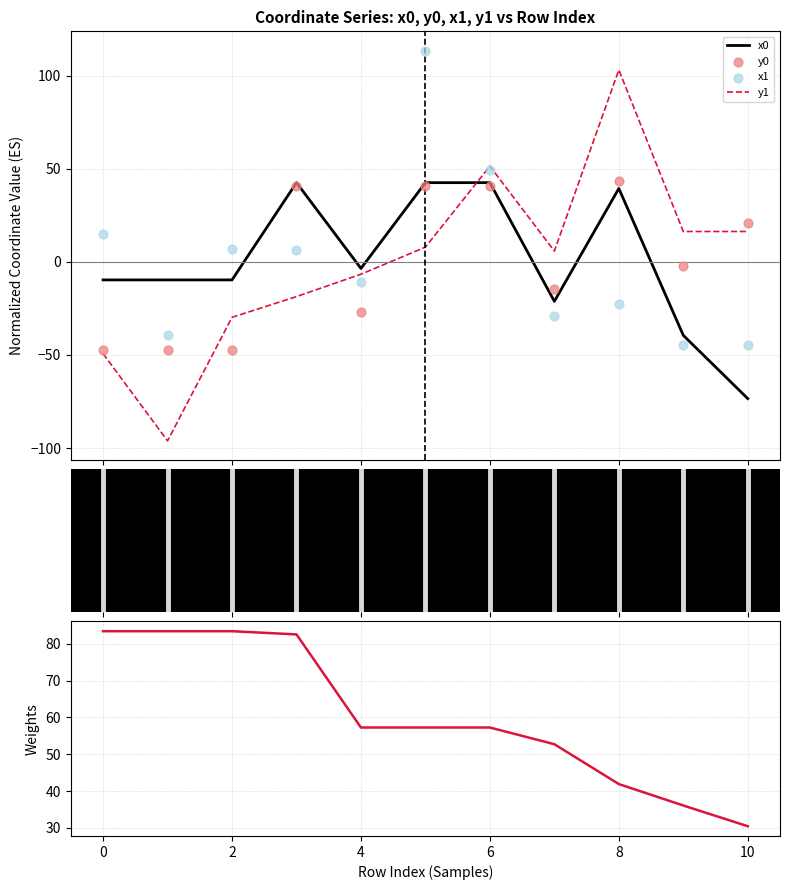

True or false: y1 and x0 intersect in this chart.

True